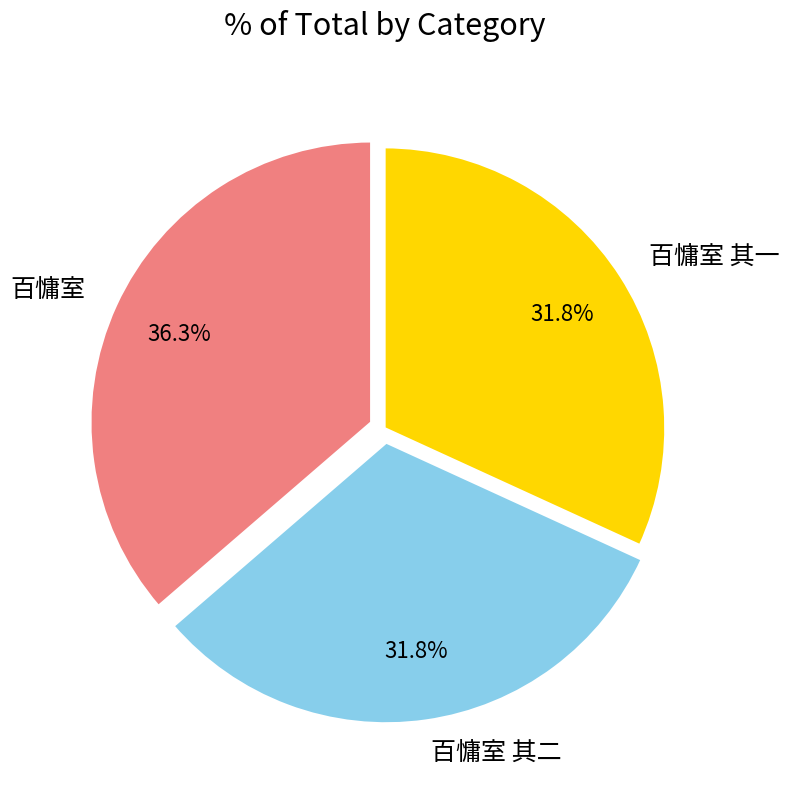

Is the sum of 百慵室 其二 and 百慵室 greater than half?

Yes